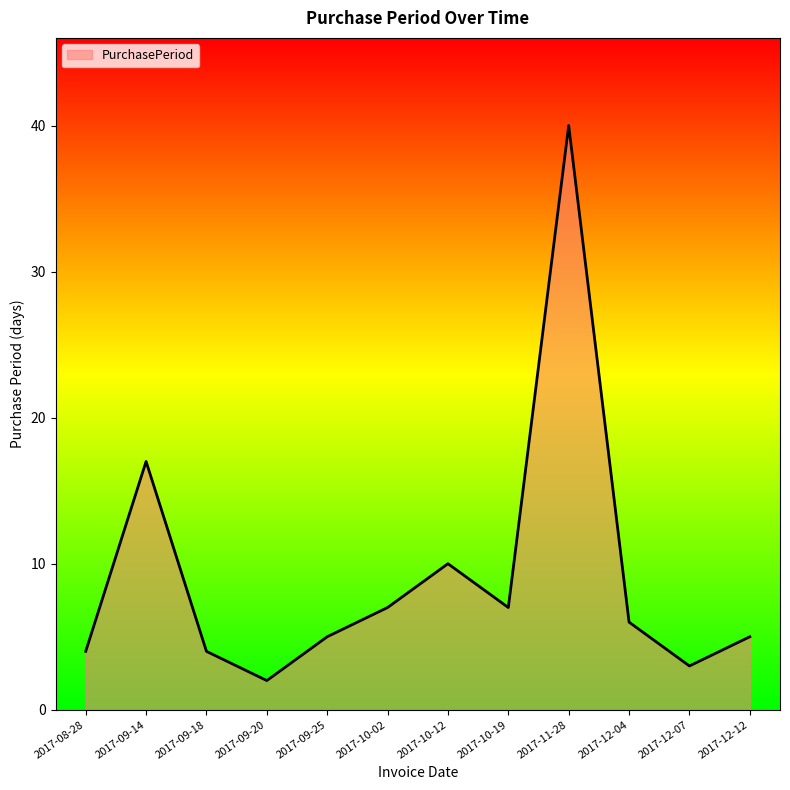

What is the smallest value displayed?

2